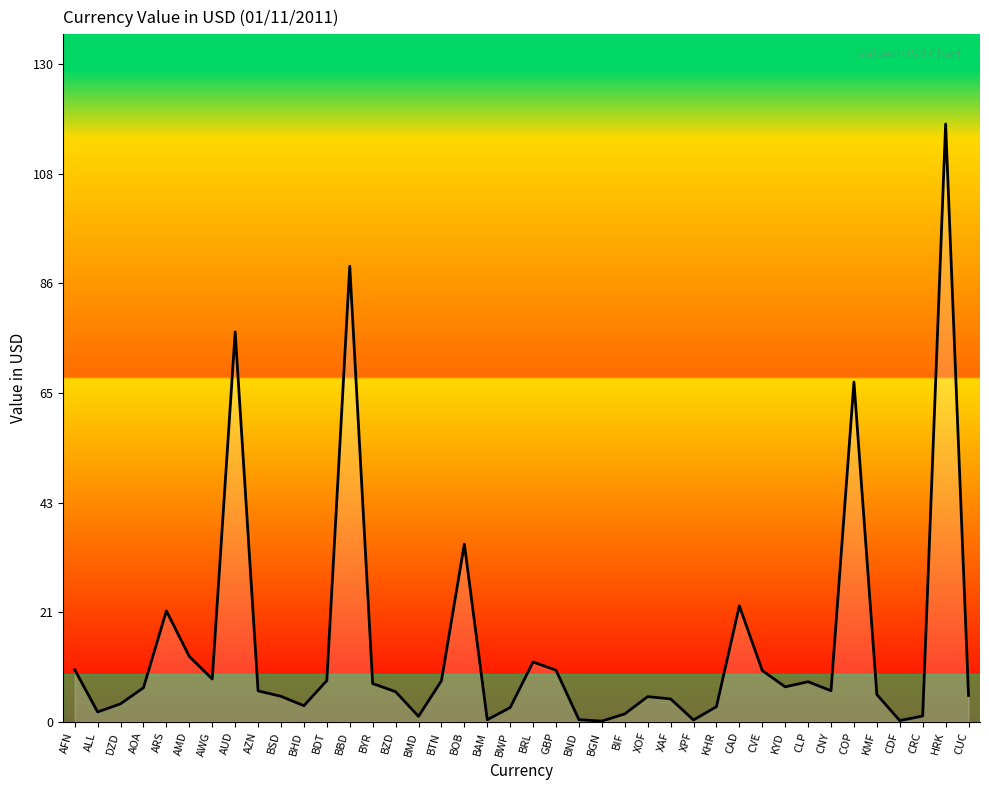

Is it true that the value at COP is 94.5?

False